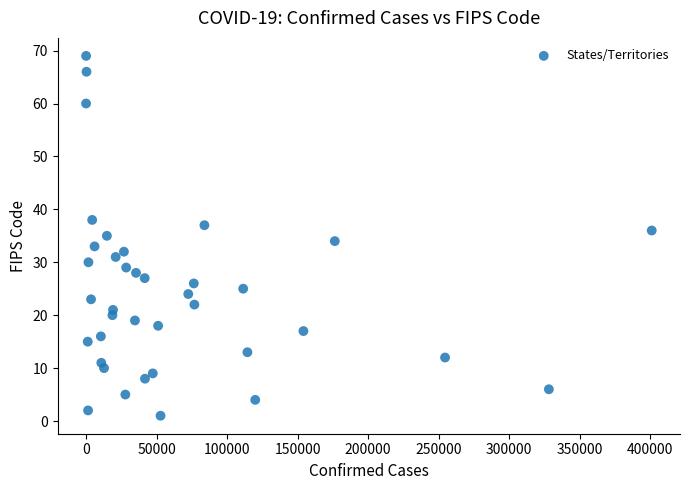

What is the range of Y values (max minus min)?

68